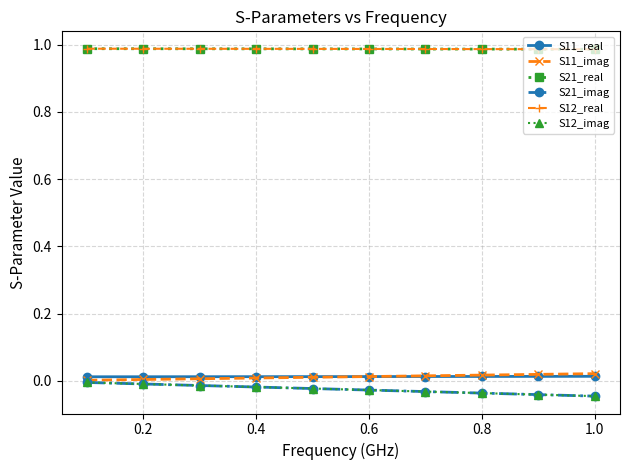

At how many categories does at least one series exceed 0?

10